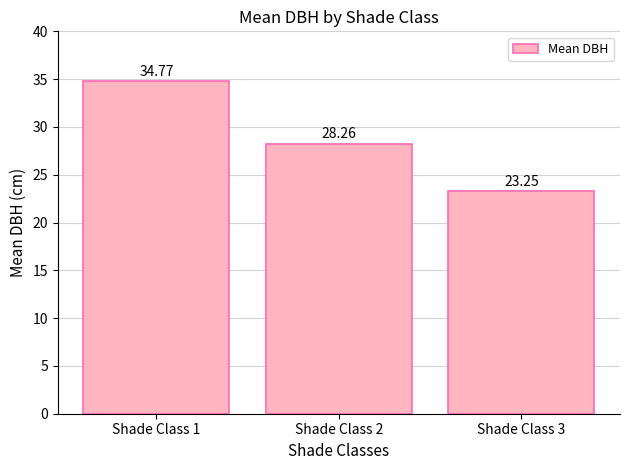

How many bars are there in total?

3